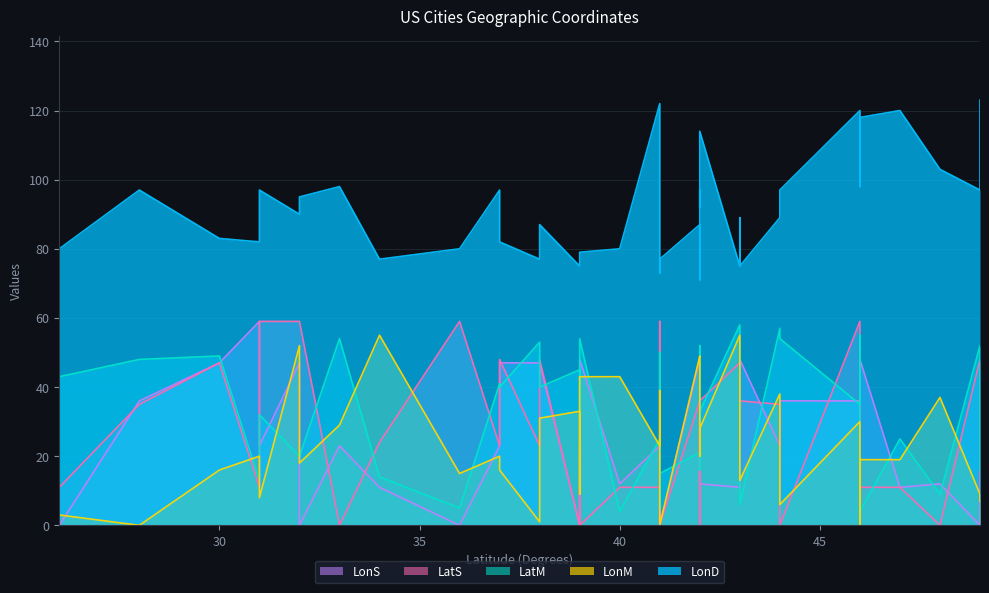

True or false: LonS and LatS cross at least once.

True